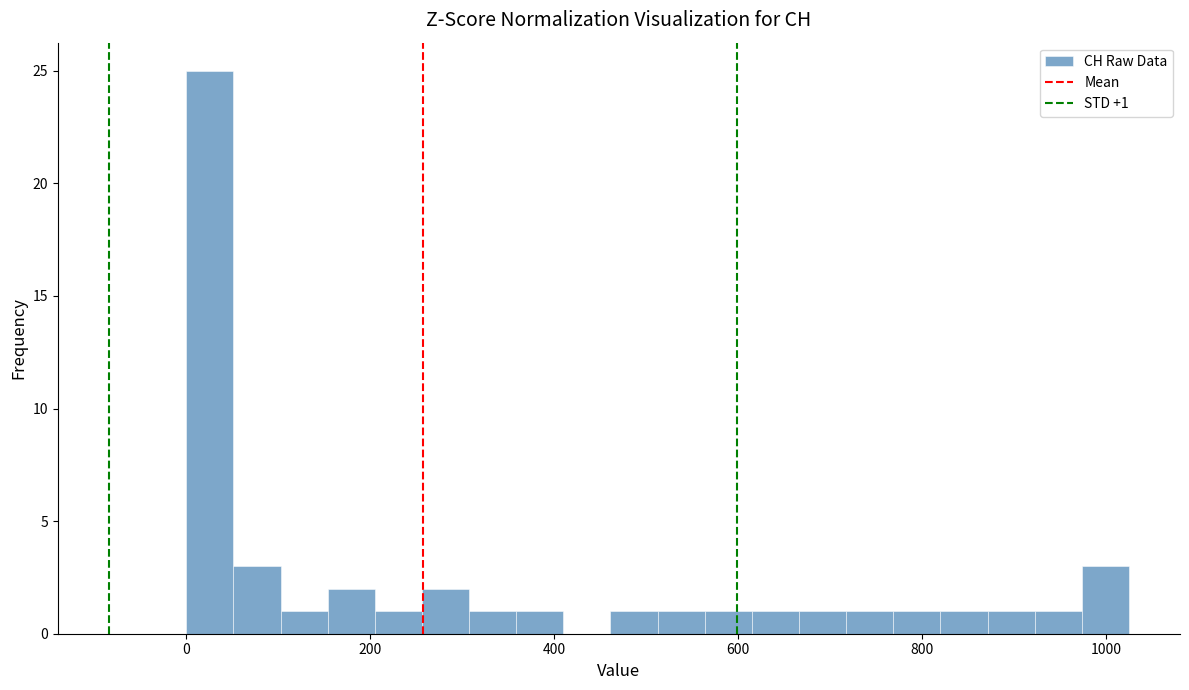

Read against the x-axis, roughly where is the centre of the tallest bar?

20